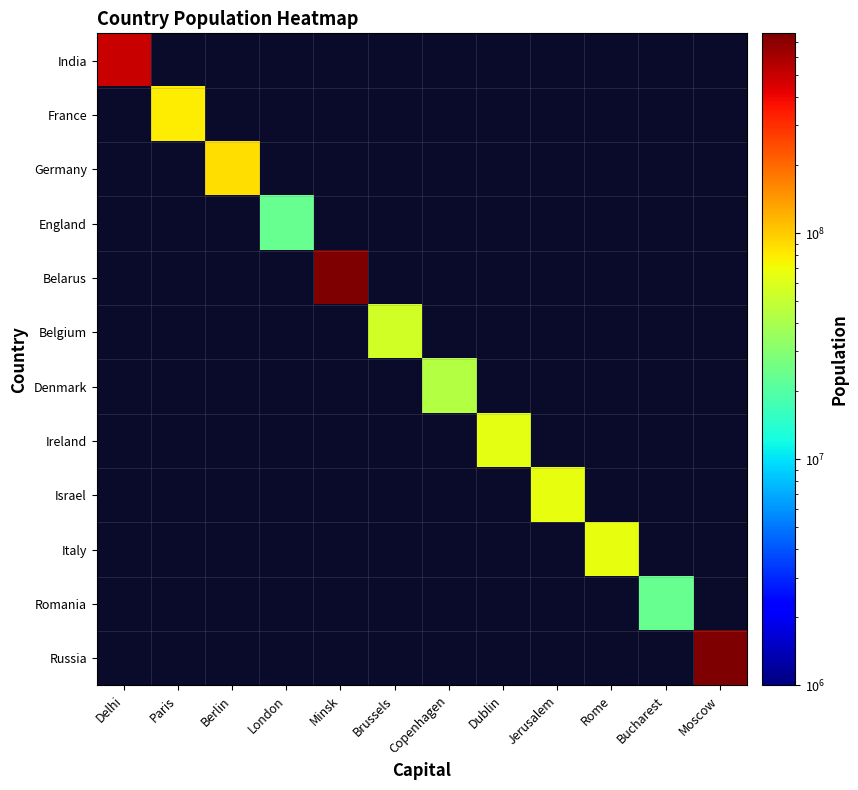

Reading left to right, list all the values displayed in this chart.

India: Delhi=500000000	Paris=0	Berlin=0	London=0	Minsk=0	Brussels=0	Copenhagen=0	Dublin=0	Jerusalem=0	Rome=0	Bucharest=0	Moscow=0
France: Delhi=0	Paris=78984500	Berlin=0	London=0	Minsk=0	Brussels=0	Copenhagen=0	Dublin=0	Jerusalem=0	Rome=0	Bucharest=0	Moscow=0
Germany: Delhi=0	Paris=0	Berlin=87654543	London=0	Minsk=0	Brussels=0	Copenhagen=0	Dublin=0	Jerusalem=0	Rome=0	Bucharest=0	Moscow=0
England: Delhi=0	Paris=0	Berlin=0	London=23434333	Minsk=0	Brussels=0	Copenhagen=0	Dublin=0	Jerusalem=0	Rome=0	Bucharest=0	Moscow=0
Belarus: Delhi=0	Paris=0	Berlin=0	London=0	Minsk=766554433	Brussels=0	Copenhagen=0	Dublin=0	Jerusalem=0	Rome=0	Bucharest=0	Moscow=0
Belgium: Delhi=0	Paris=0	Berlin=0	London=0	Minsk=0	Brussels=55444444	Copenhagen=0	Dublin=0	Jerusalem=0	Rome=0	Bucharest=0	Moscow=0
Denmark: Delhi=0	Paris=0	Berlin=0	London=0	Minsk=0	Brussels=0	Copenhagen=43400000	Dublin=0	Jerusalem=0	Rome=0	Bucharest=0	Moscow=0
Ireland: Delhi=0	Paris=0	Berlin=0	London=0	Minsk=0	Brussels=0	Copenhagen=0	Dublin=64332345	Jerusalem=0	Rome=0	Bucharest=0	Moscow=0
Israel: Delhi=0	Paris=0	Berlin=0	London=0	Minsk=0	Brussels=0	Copenhagen=0	Dublin=0	Jerusalem=65434444	Rome=0	Bucharest=0	Moscow=0
Italy: Delhi=0	Paris=0	Berlin=0	London=0	Minsk=0	Brussels=0	Copenhagen=0	Dublin=0	Jerusalem=0	Rome=65645555	Bucharest=0	Moscow=0
Romania: Delhi=0	Paris=0	Berlin=0	London=0	Minsk=0	Brussels=0	Copenhagen=0	Dublin=0	Jerusalem=0	Rome=0	Bucharest=23211111	Moscow=0
Russia: Delhi=0	Paris=0	Berlin=0	London=0	Minsk=0	Brussels=0	Copenhagen=0	Dublin=0	Jerusalem=0	Rome=0	Bucharest=0	Moscow=765554444